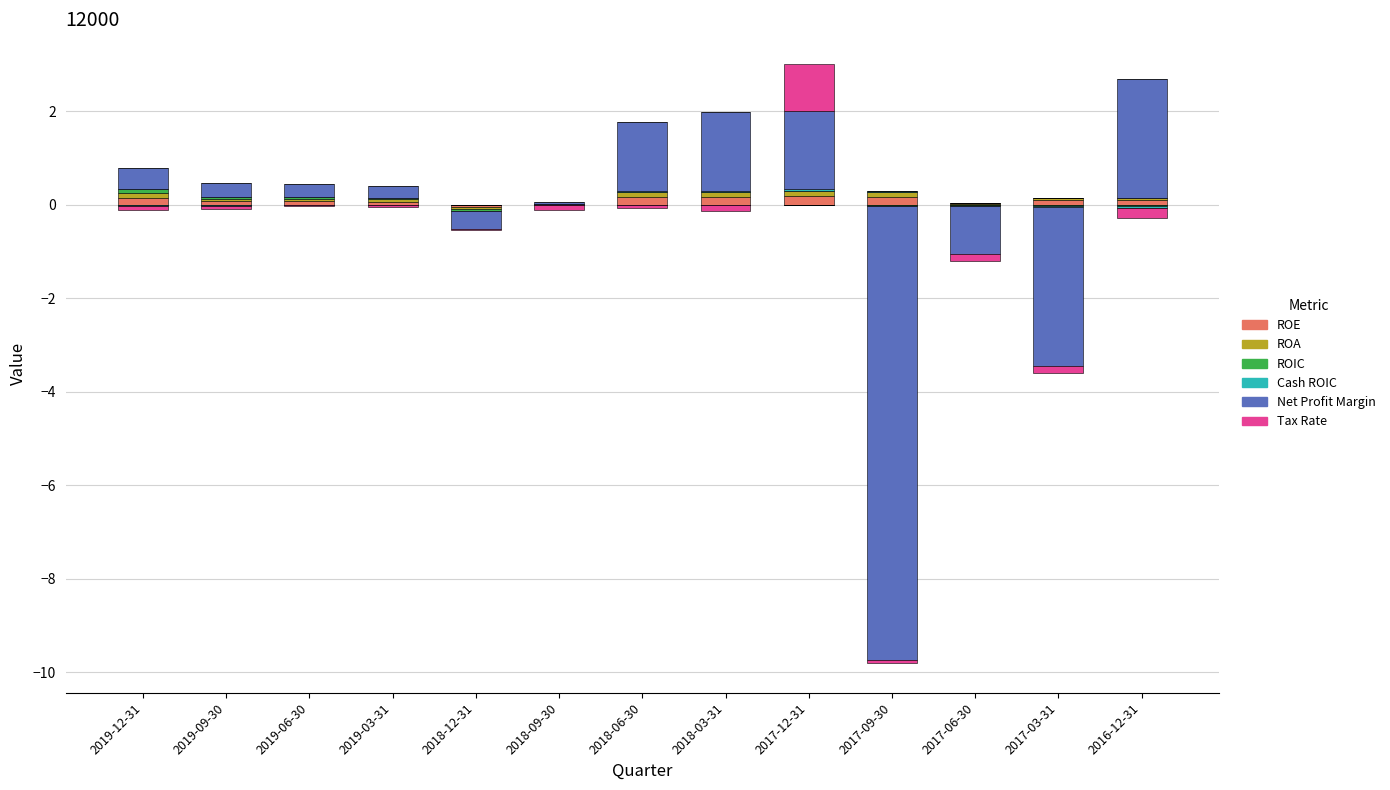

What is the sum of all ROA values?

0.8